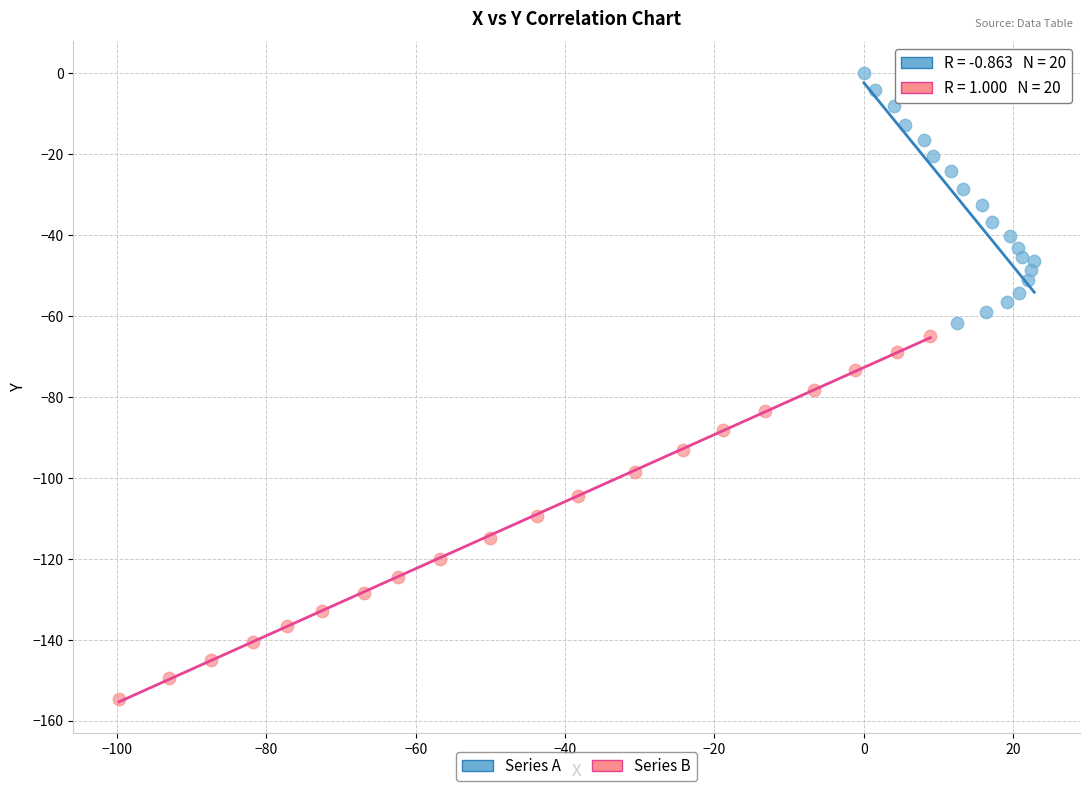

Which series contains the lowest Y value?

Series B